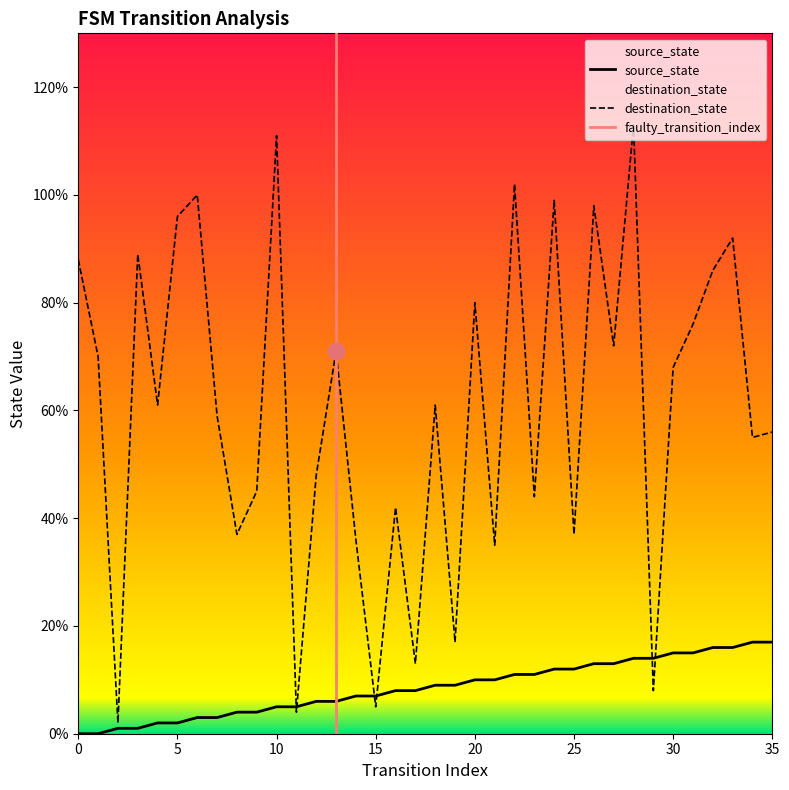

How many intersections are there between destination_state and source_state?

6